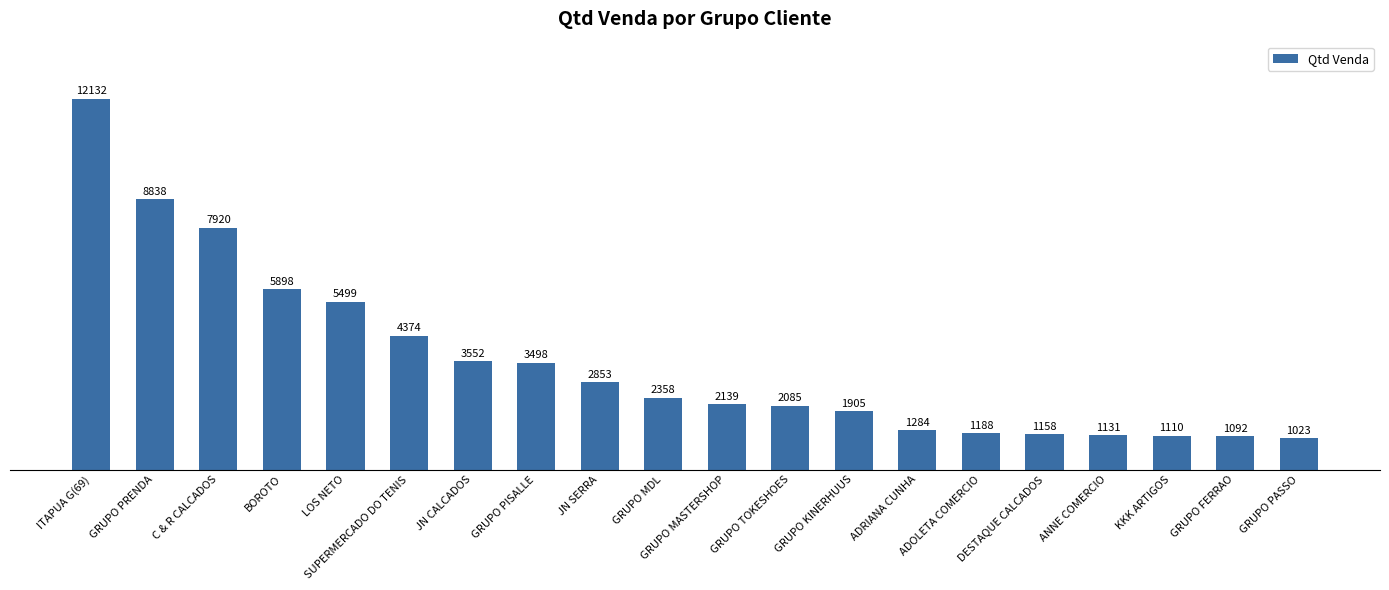

How many data points does each series have?

20